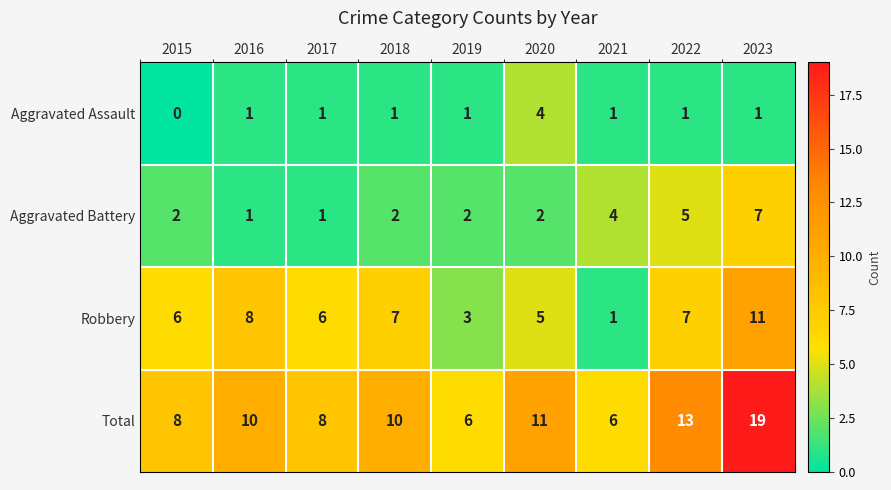

Rank the series by their average value, from highest to lowest.

Total, Robbery, Aggravated Battery, Aggravated Assault